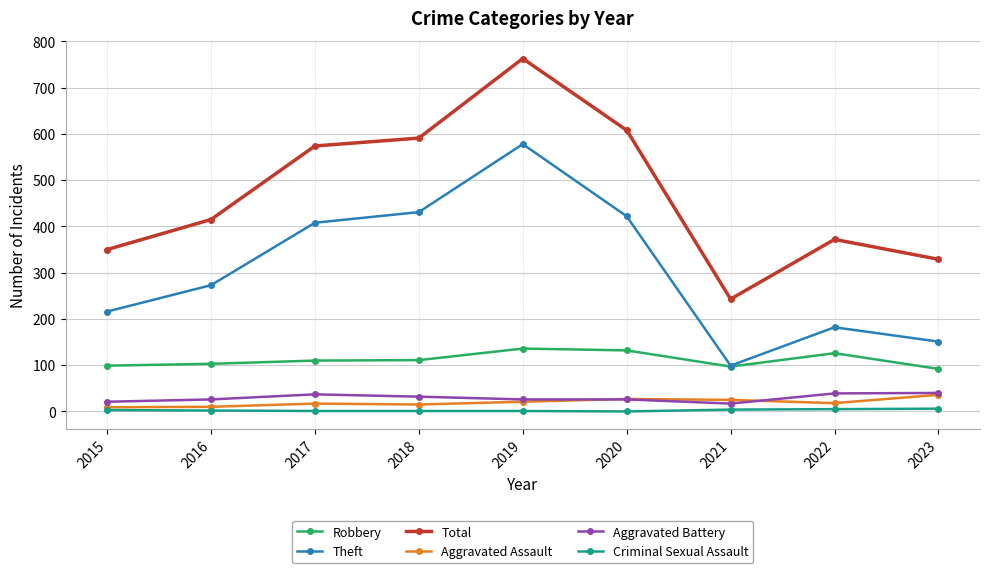

True or false: Total and Aggravated Battery cross at least once.

False